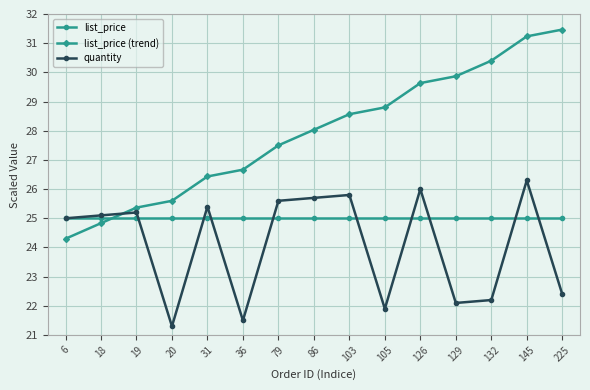

Reading left to right, transcribe all the data shown in this chart.

list_price: 25.0	25.0	25.0	25.0	25.0	25.0	25.0	25.0	25.0	25.0	25.0	25.0	25.0	25.0	25.0
list_price (trend): 24.3	24.8	25.4	25.6	26.4	26.7	27.5	28.0	28.6	28.8	29.6	29.9	30.4	31.2	31.5
quantity: 25.0	25.1	25.2	21.3	25.4	21.5	25.6	25.7	25.8	21.9	26.0	22.1	22.2	26.3	22.4